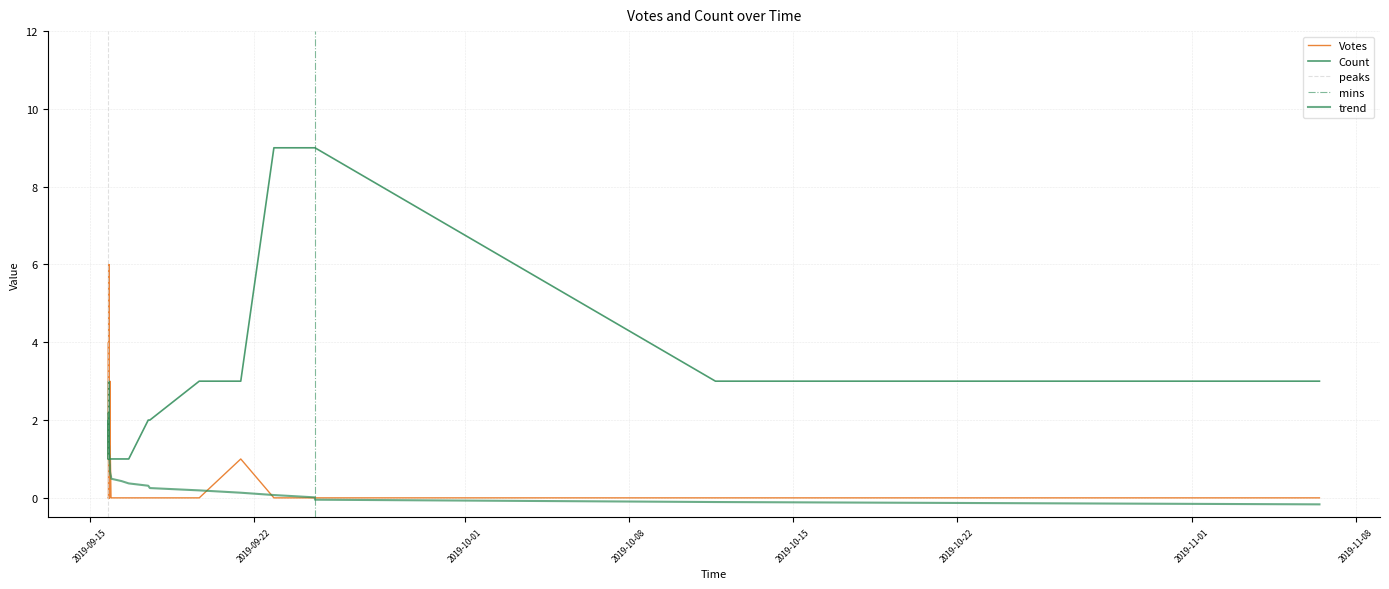

How many interior local valleys does the Count series have?

1